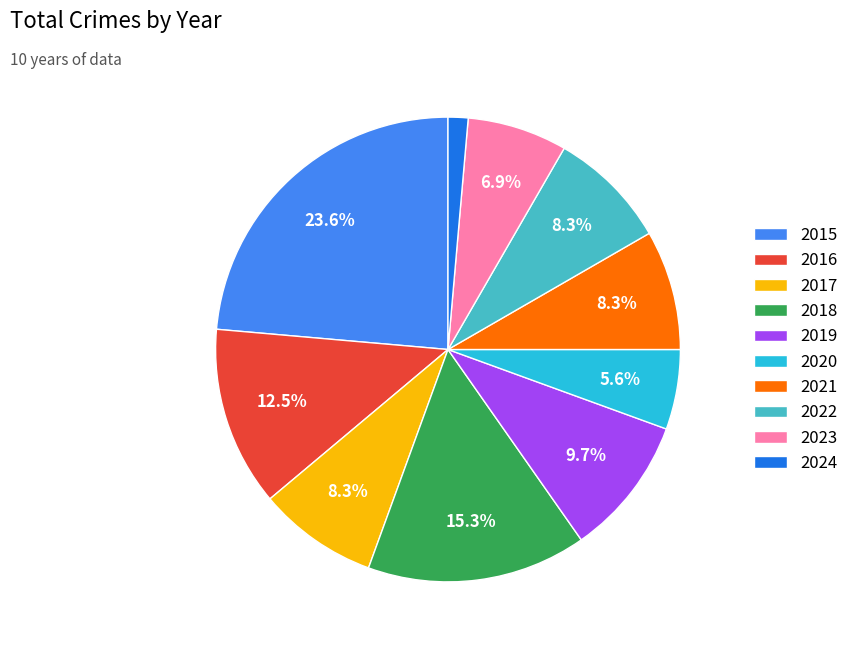

What is the total percentage of 2018 and 2017?

23.6%